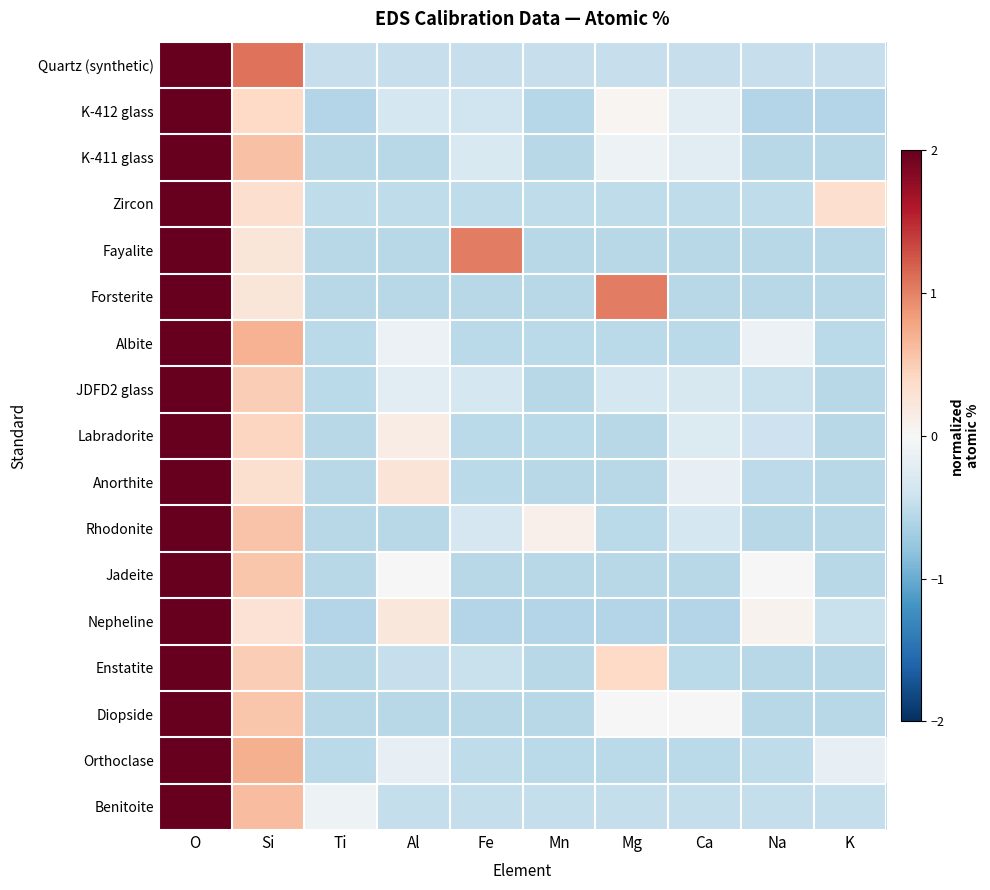

Rank the series at Si from lowest to highest value.

Forsterite, Fayalite, Nepheline, Anorthite, Zircon, K-412 glass, Labradorite, Enstatite, JDFD2 glass, Diopside, Jadeite, Rhodonite, K-411 glass, Benitoite, Albite, Orthoclase, Quartz (synthetic)